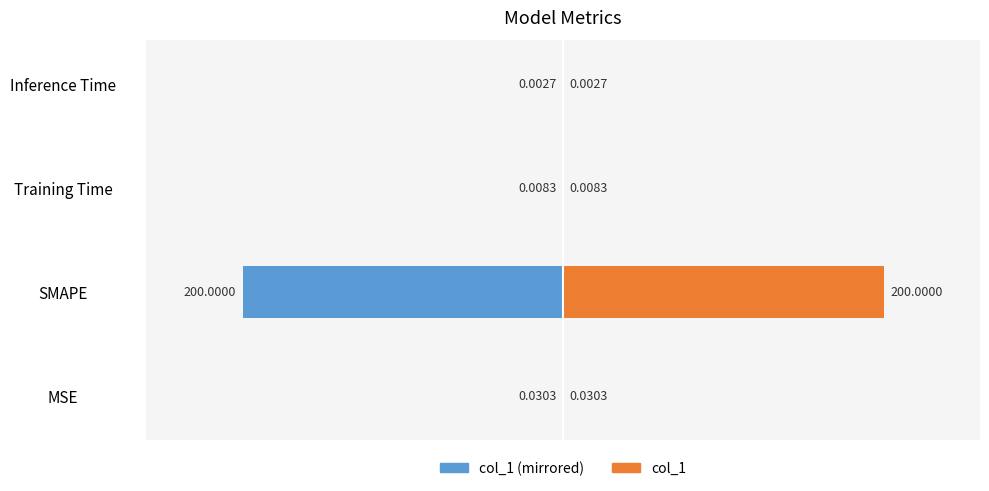

What is the difference between the maximum and minimum values in the col_1 (left) series?

200.0